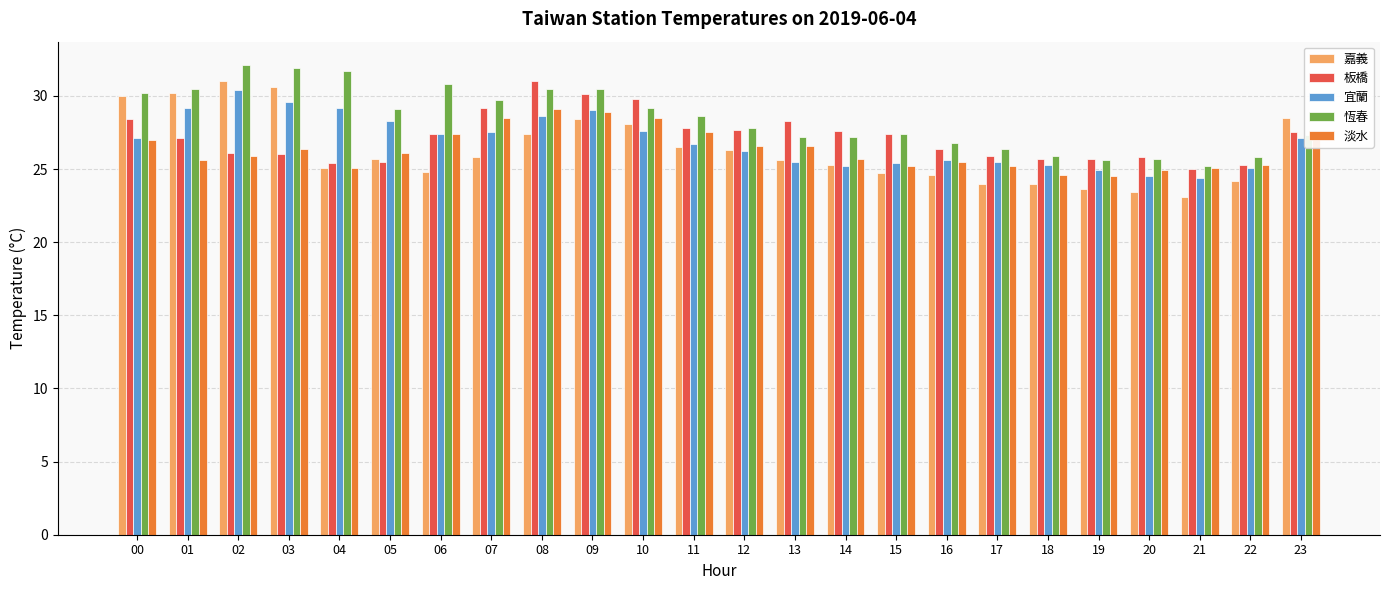

Is the value of 宜蘭 at 16 greater than the value of 淡水 at 11?

No